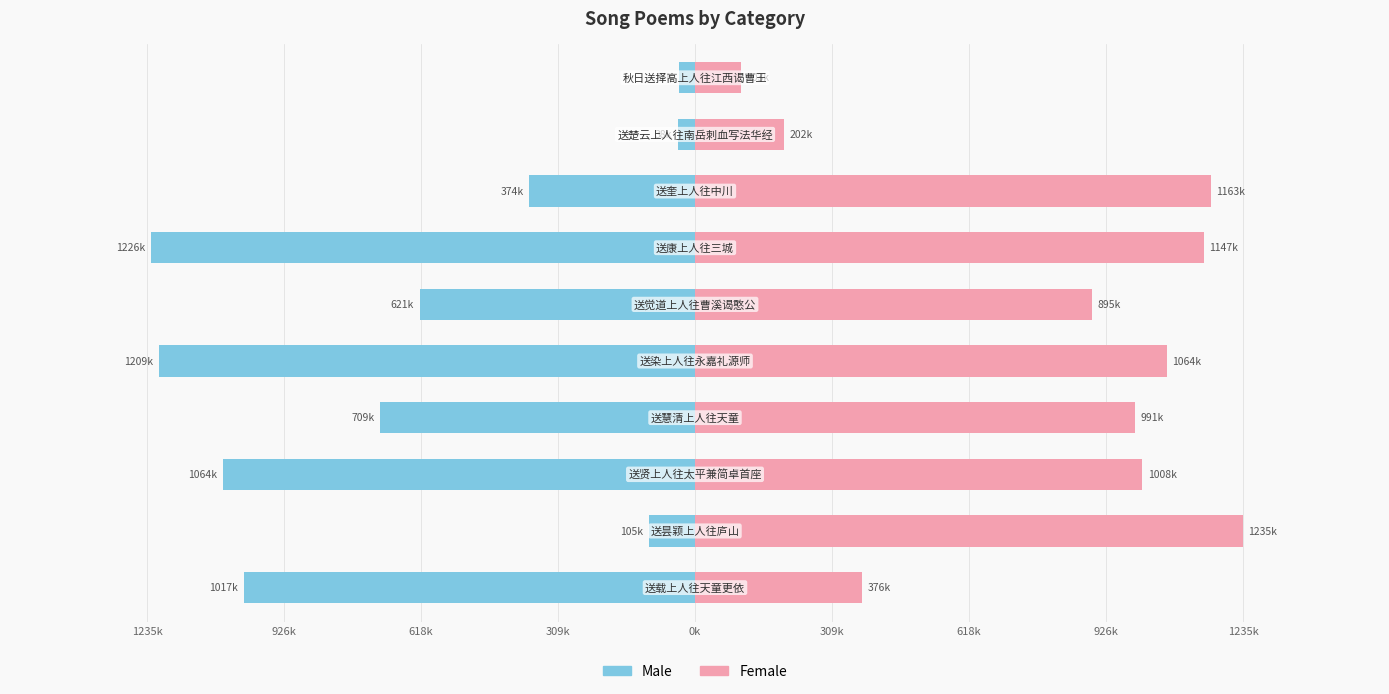

How many bars are there in each group?

2